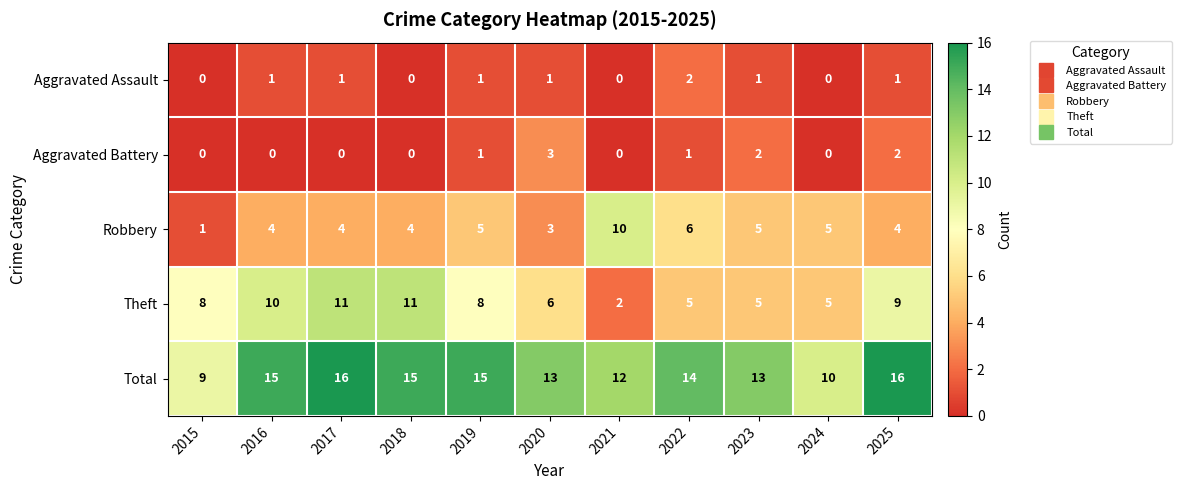

What is the approximate value of Robbery at 2020?

3